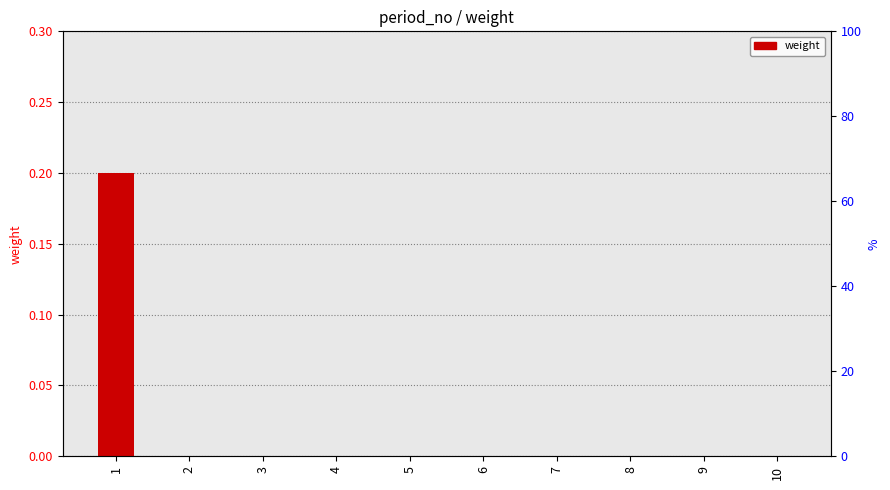

At which category does the chart reach its peak across all series?

1